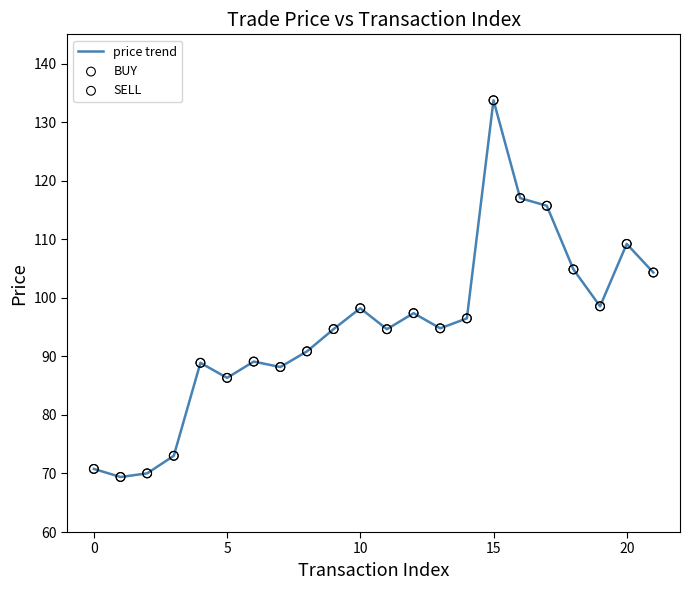

What is the difference between the maximum and minimum values?

64.3